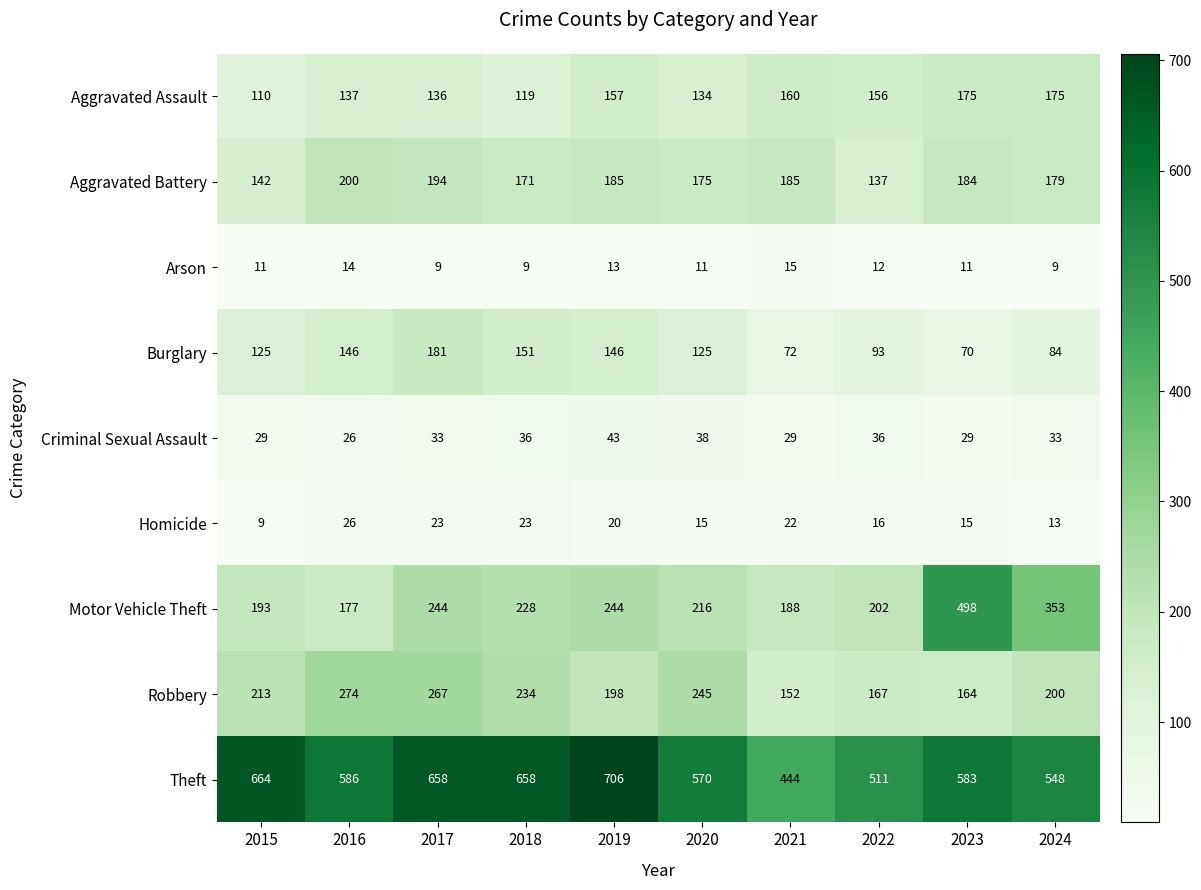

What is the sum of all Robbery values?

2114